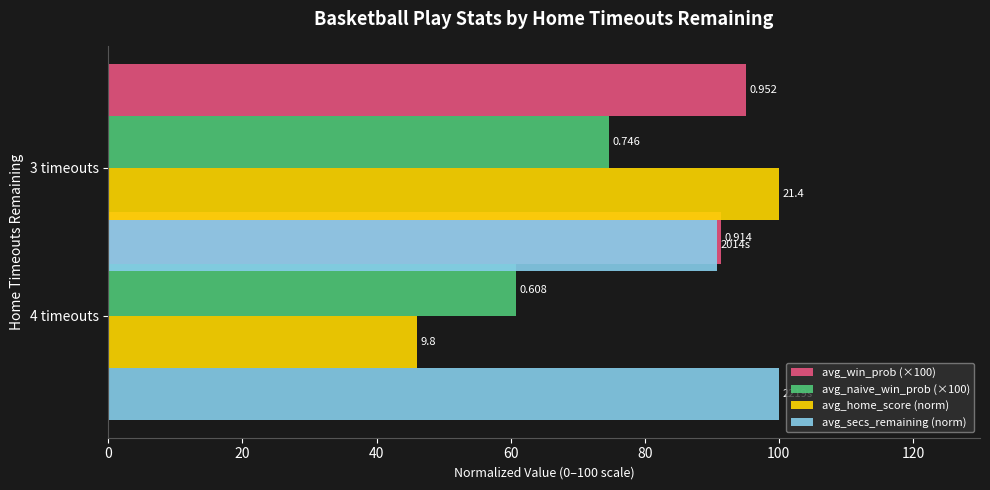

Reading left to right, what are all the values shown in this chart?

avg_win_prob (×100): 91.4	95.2
avg_naive_win_prob (×100): 60.8	74.6
avg_home_score (norm): 46.0	100.0
avg_secs_remaining (norm): 100.0	90.8